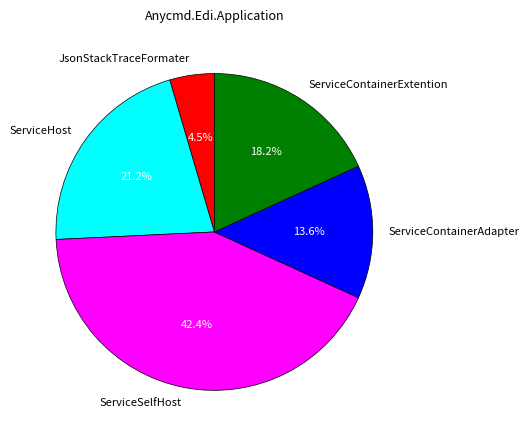

Which slice is the largest?

ServiceSelfHost